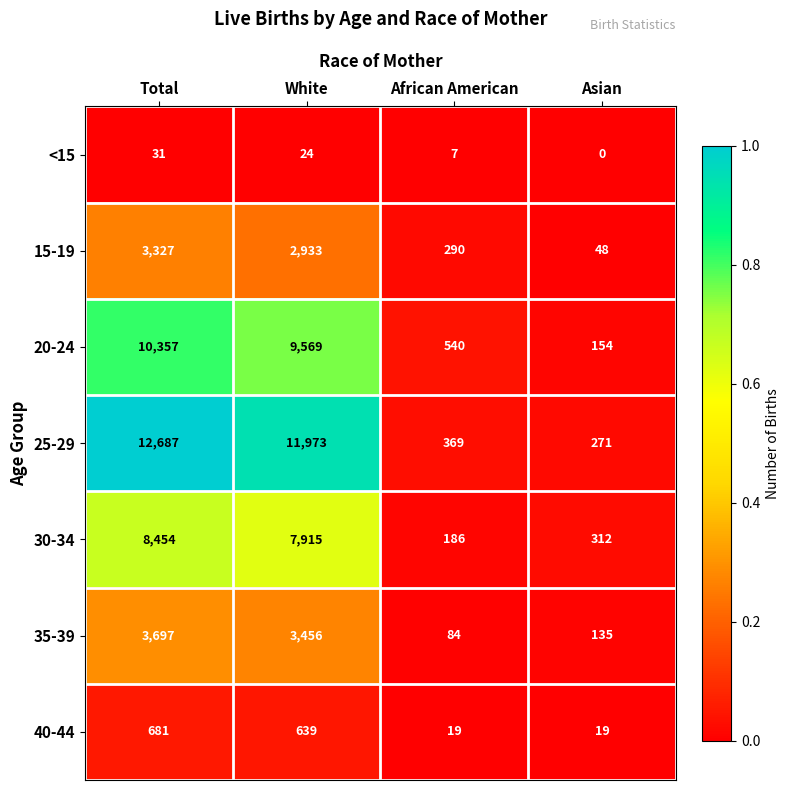

Which label corresponds to the smallest value in the chart?

Asian